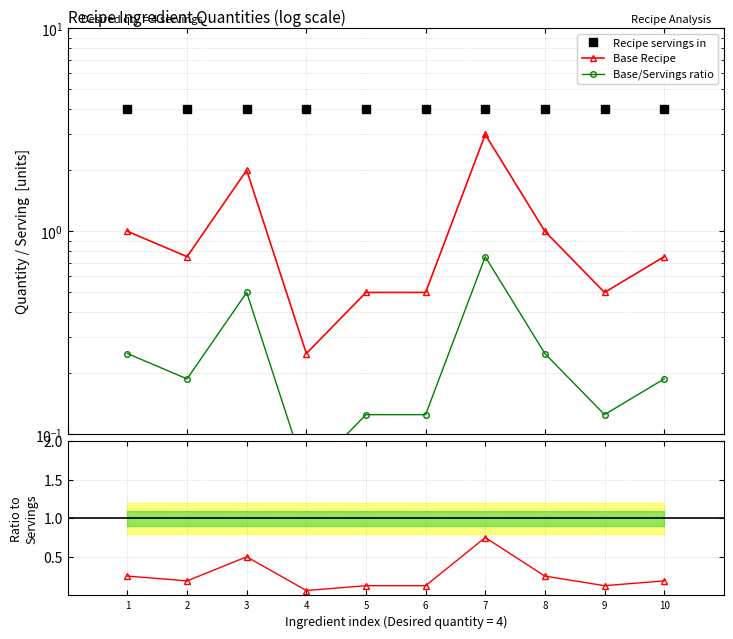

What are all the series names shown in the legend?

Recipe servings in, Base Recipe, Base/Servings ratio